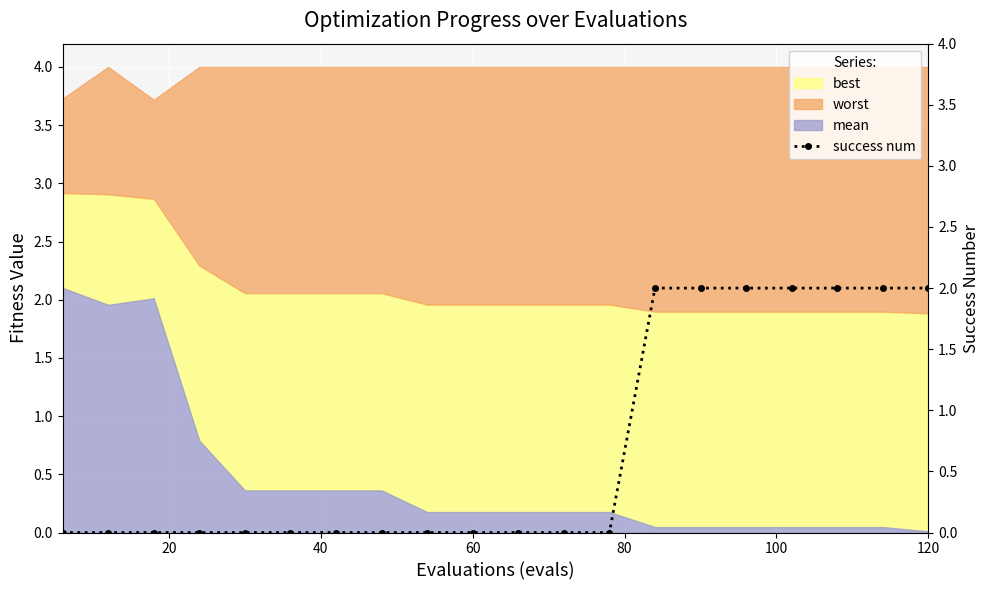

The mean series shows 0.2 at 60. True or false?

True